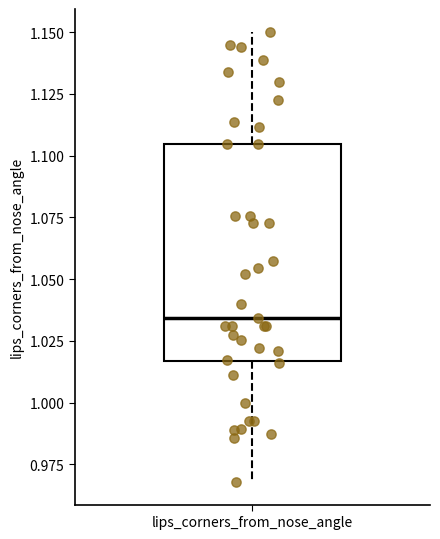

Read this box plot against the y-axis: the position of the median line, the range covered by the box, and the ends of both whiskers. The values are not printed on the chart, so give them approximately, as read against the axis.

median 1.035, box 1.015 to 1.105, whiskers 0.970 to 1.150